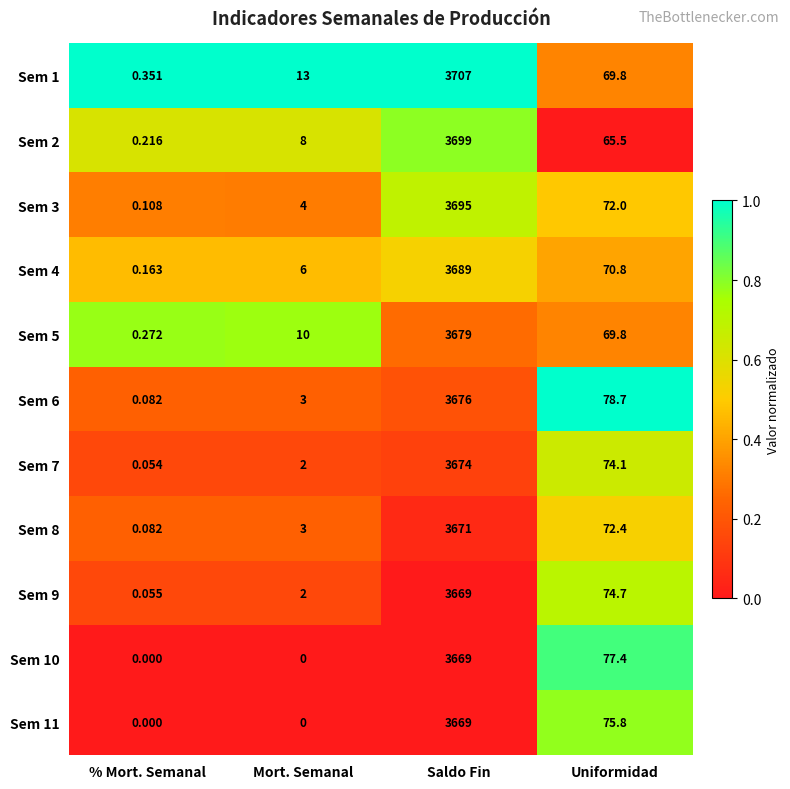

List the labels in order of Sem 1 value, largest first.

Saldo Fin, Uniformidad, Mort. Semanal, % Mort. Semanal